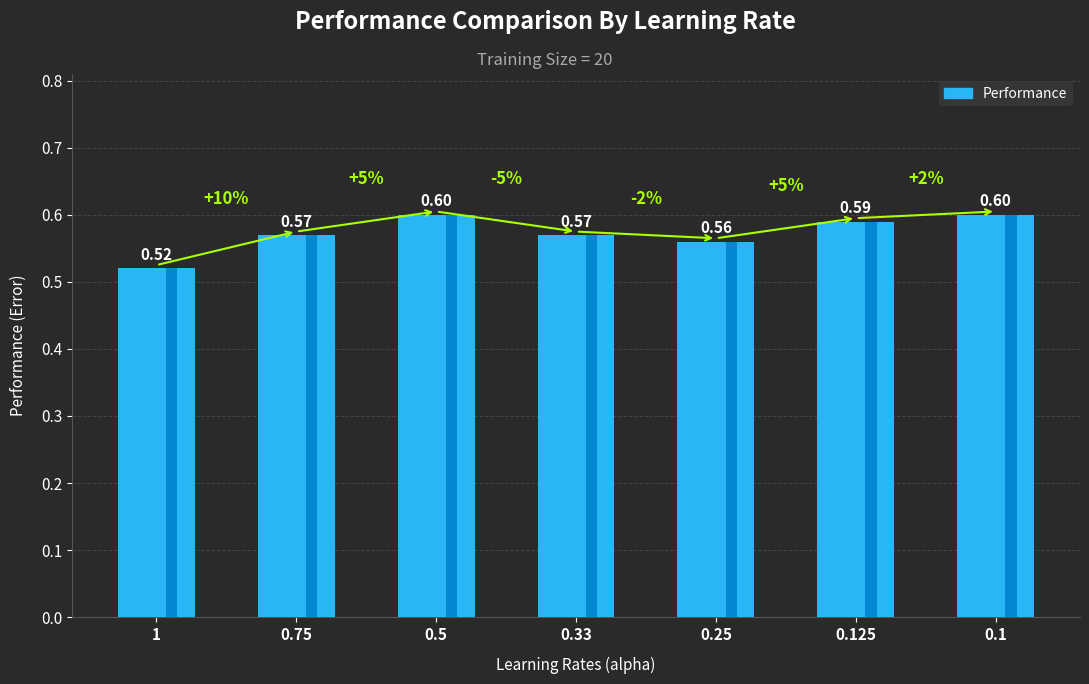

Between 0.33 and 0.5, which is larger?

0.5